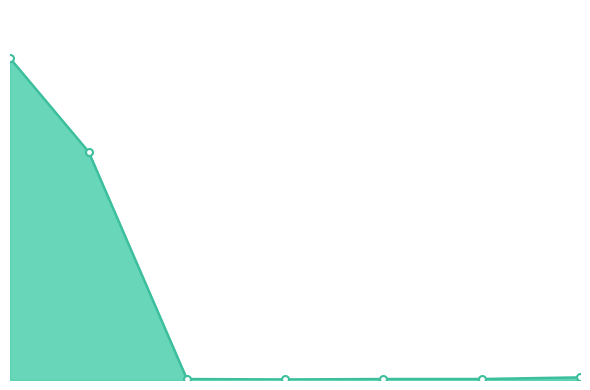

Is this an area chart (filled region under the line)?

Yes